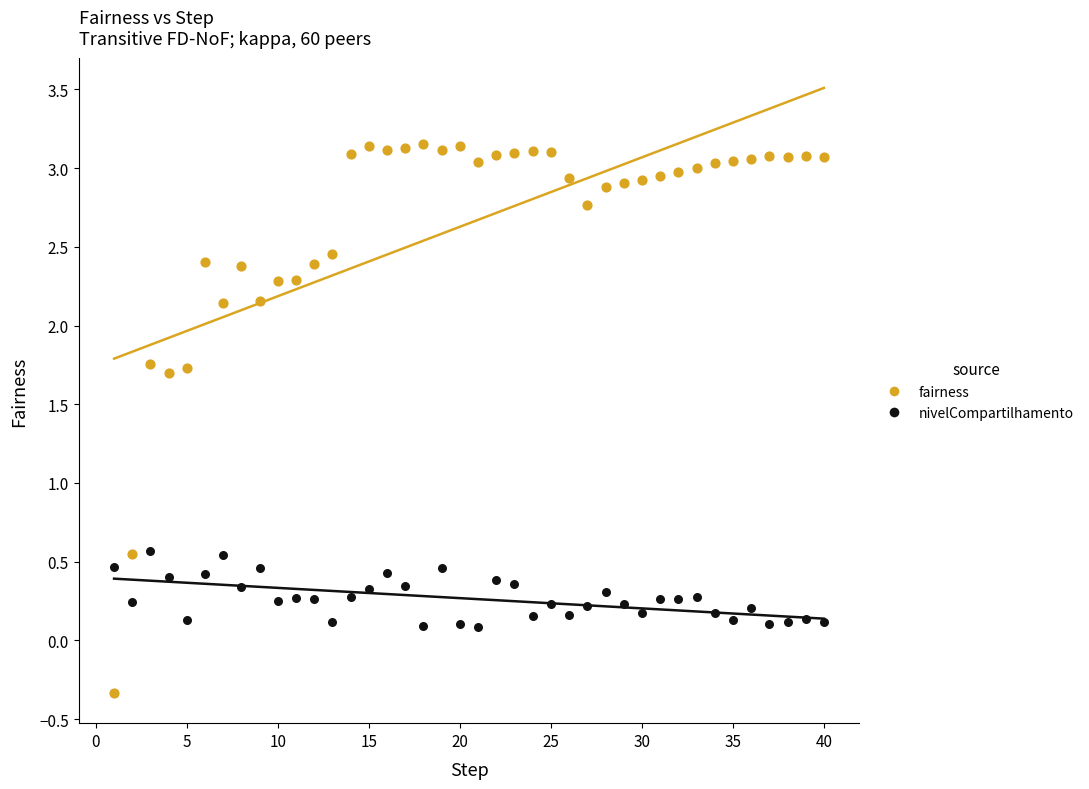

Which series contains the lowest Y value?

fairness